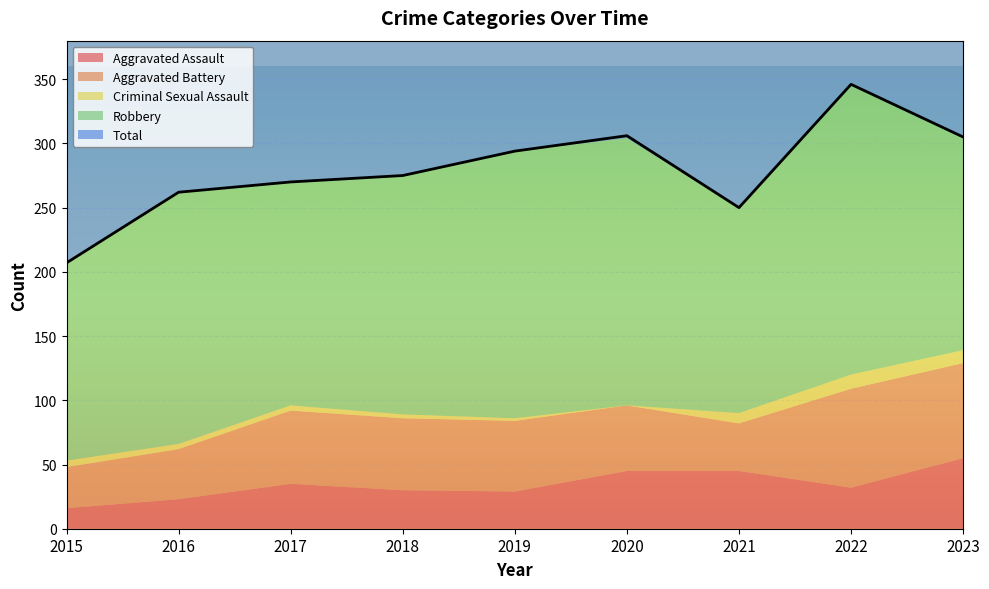

Is the value of Aggravated Battery at 2016 greater than the value of Aggravated Assault at 2015?

Yes